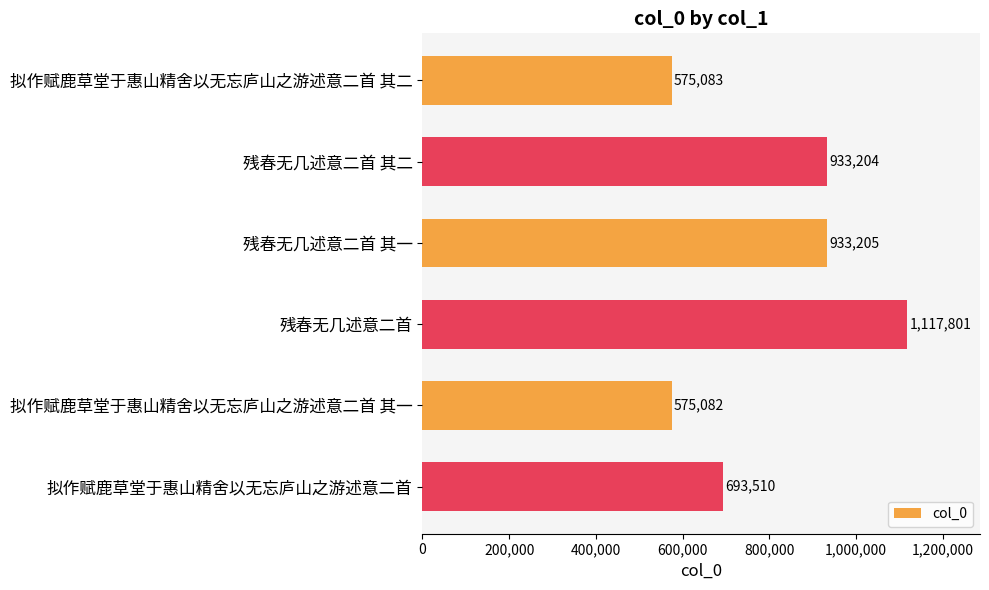

Reading top to bottom, what are all the values shown in this chart?

575083	933204	933205	1117801	575082	693510